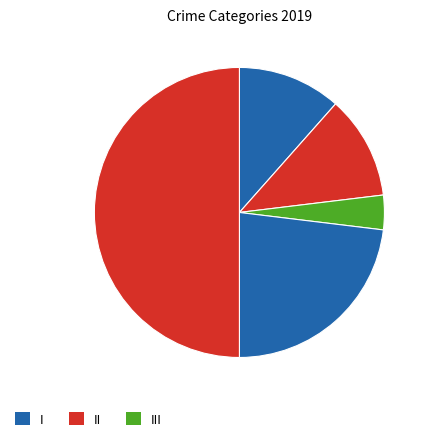

Count the number of slices in the pie.

5